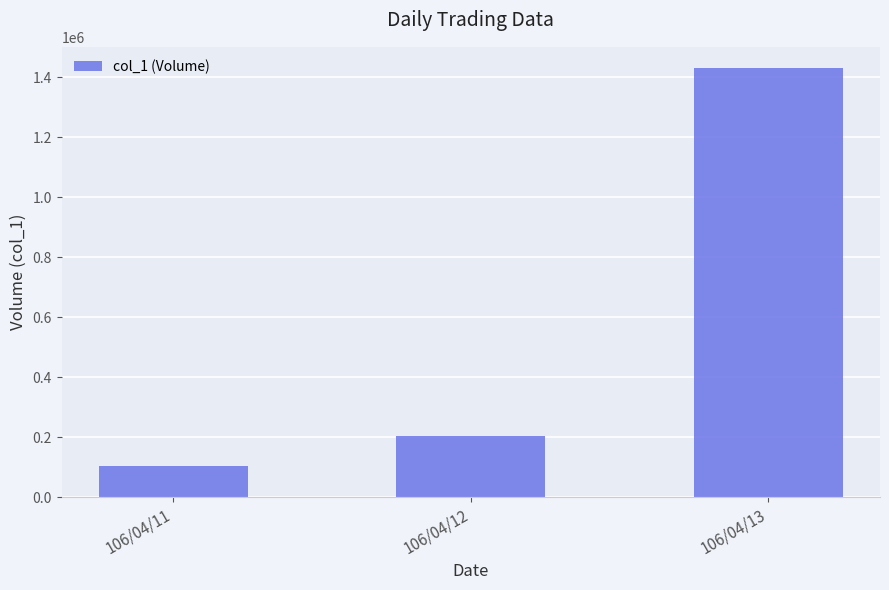

What is the value of the 3rd bar from the left?

1430000